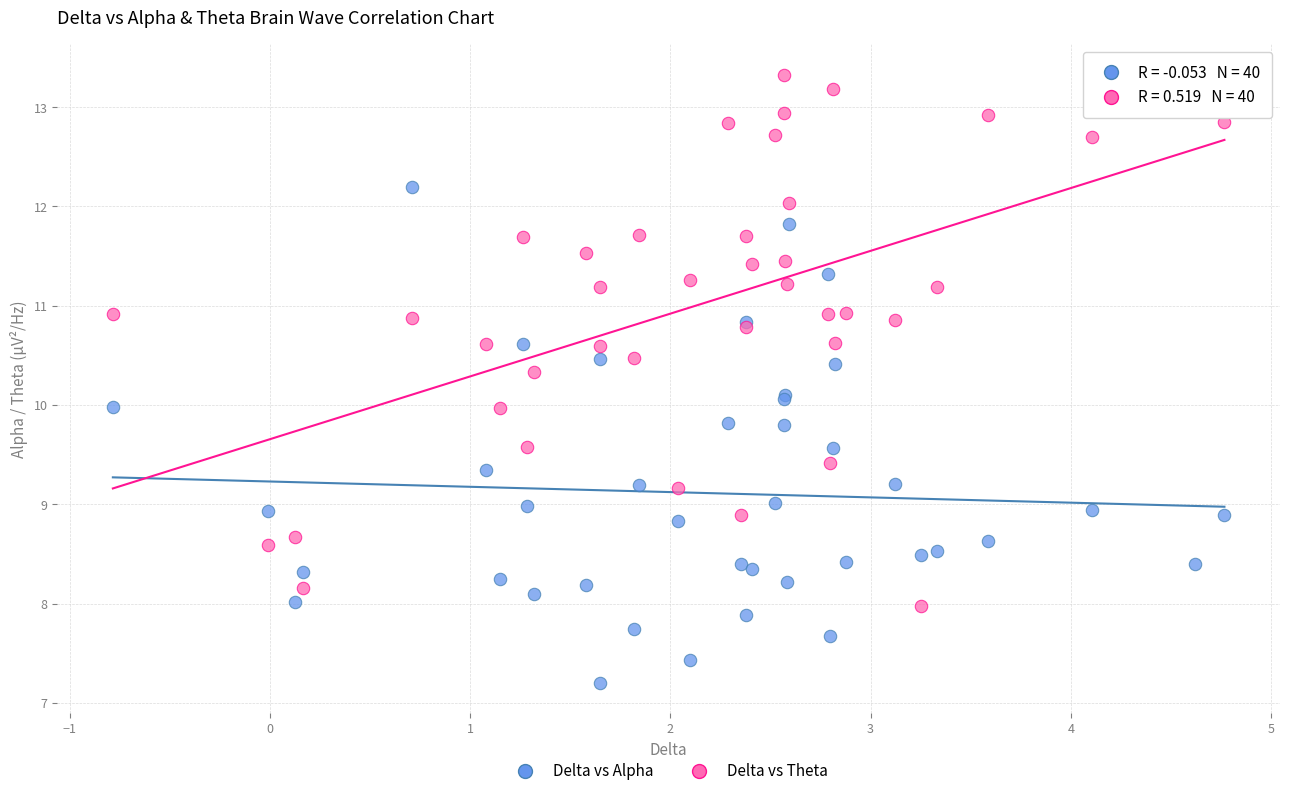

Which series has the largest Y range (max minus min)?

Delta vs Theta